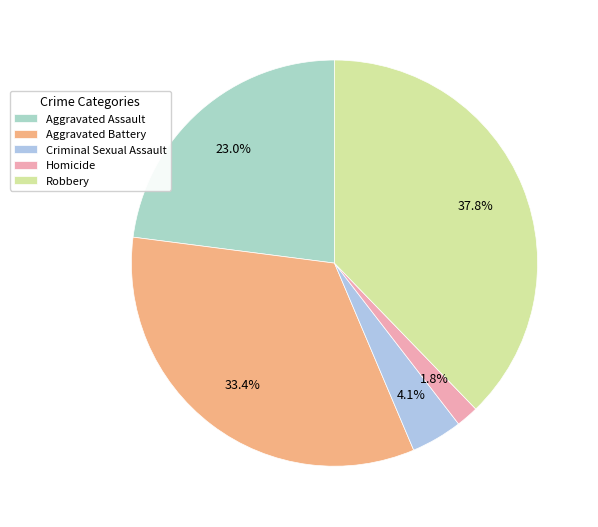

Which slice is the smallest?

Homicide